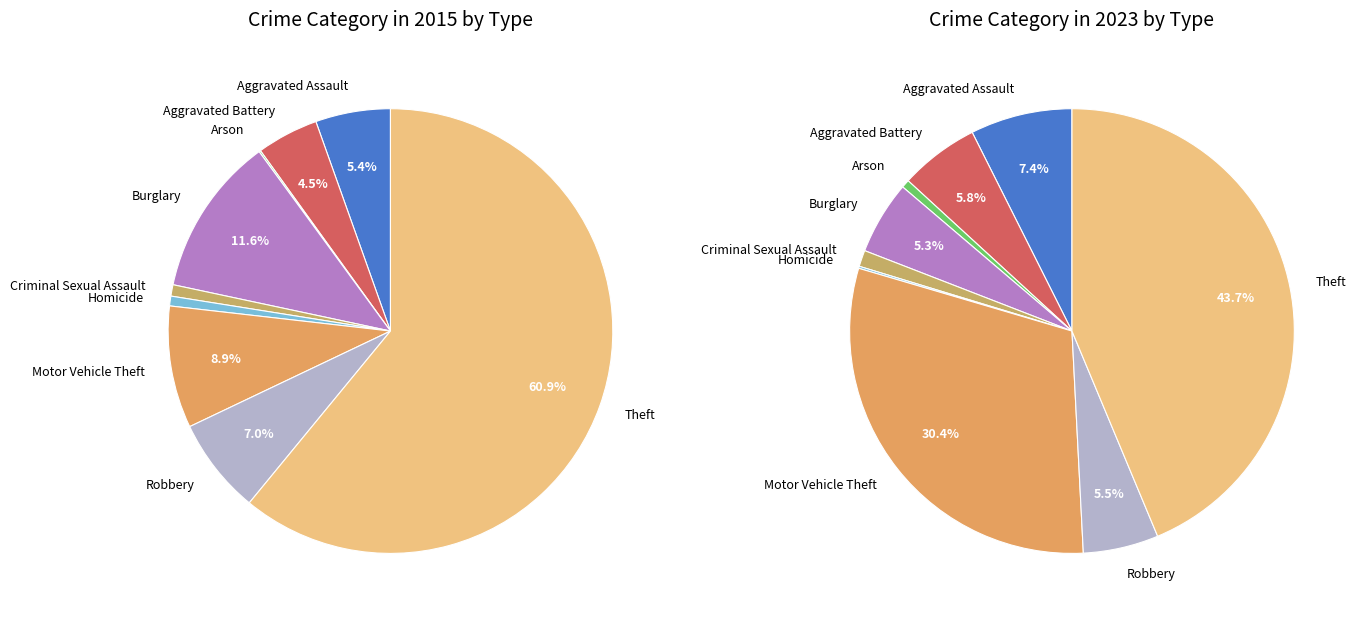

How much of the chart is everything except Theft?

39.1%